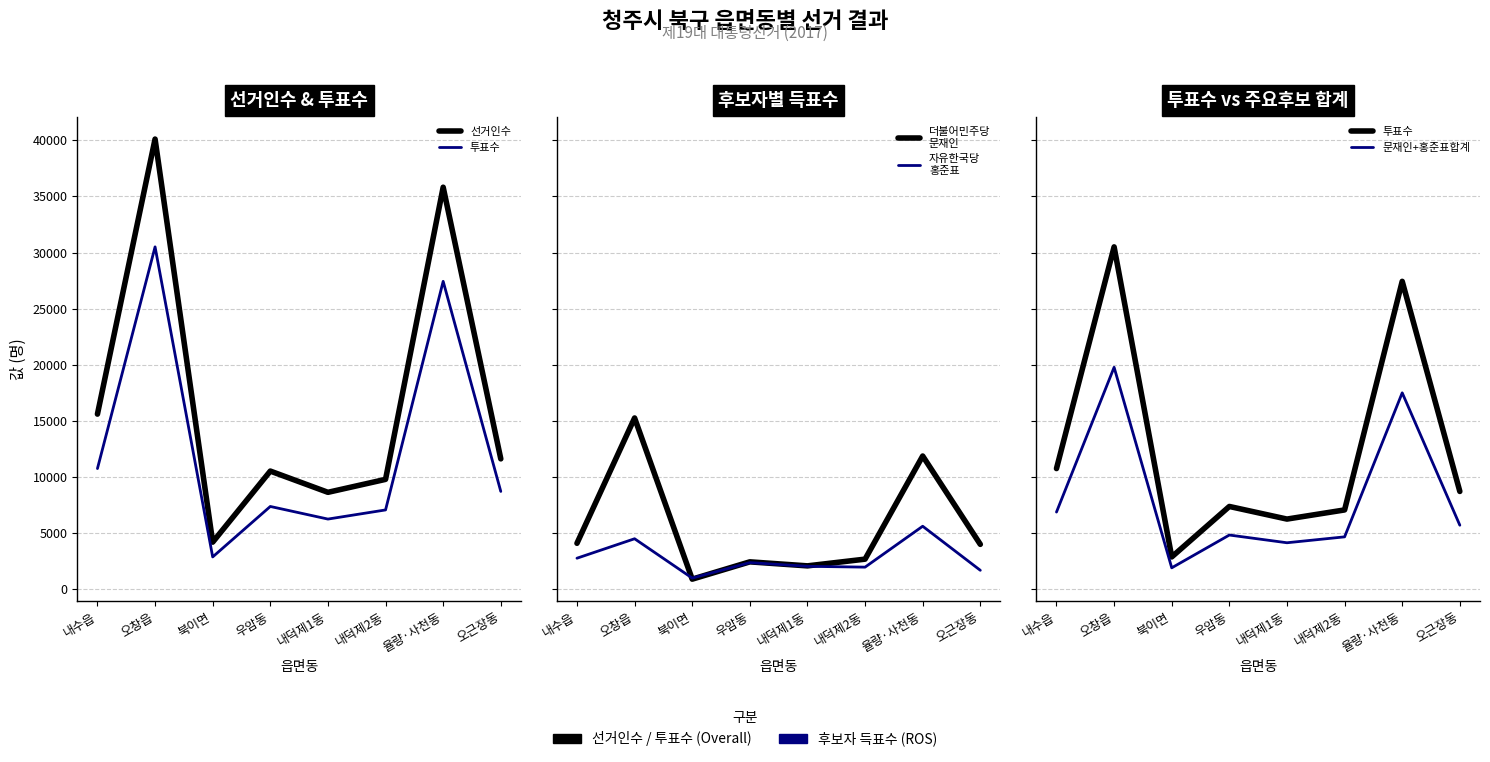

True or false: 투표수 has more than 1 points higher than both neighbors.

True